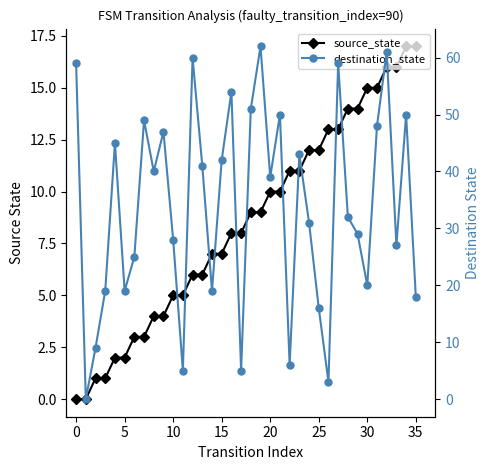

In destination_state, how many points are lower than both neighbors (excluding endpoints)?

11